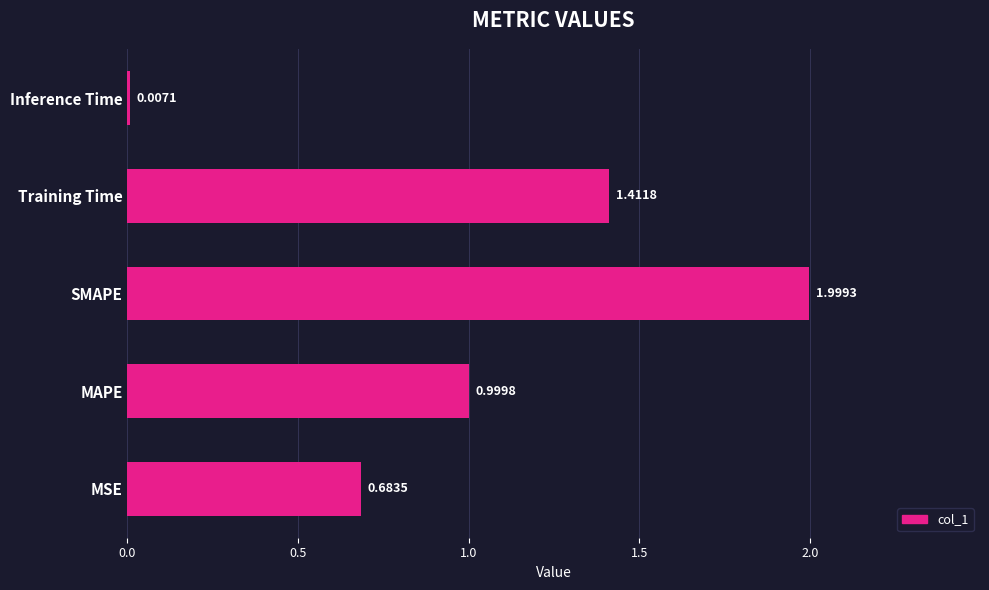

At which label is the value closest to 1?

MAPE